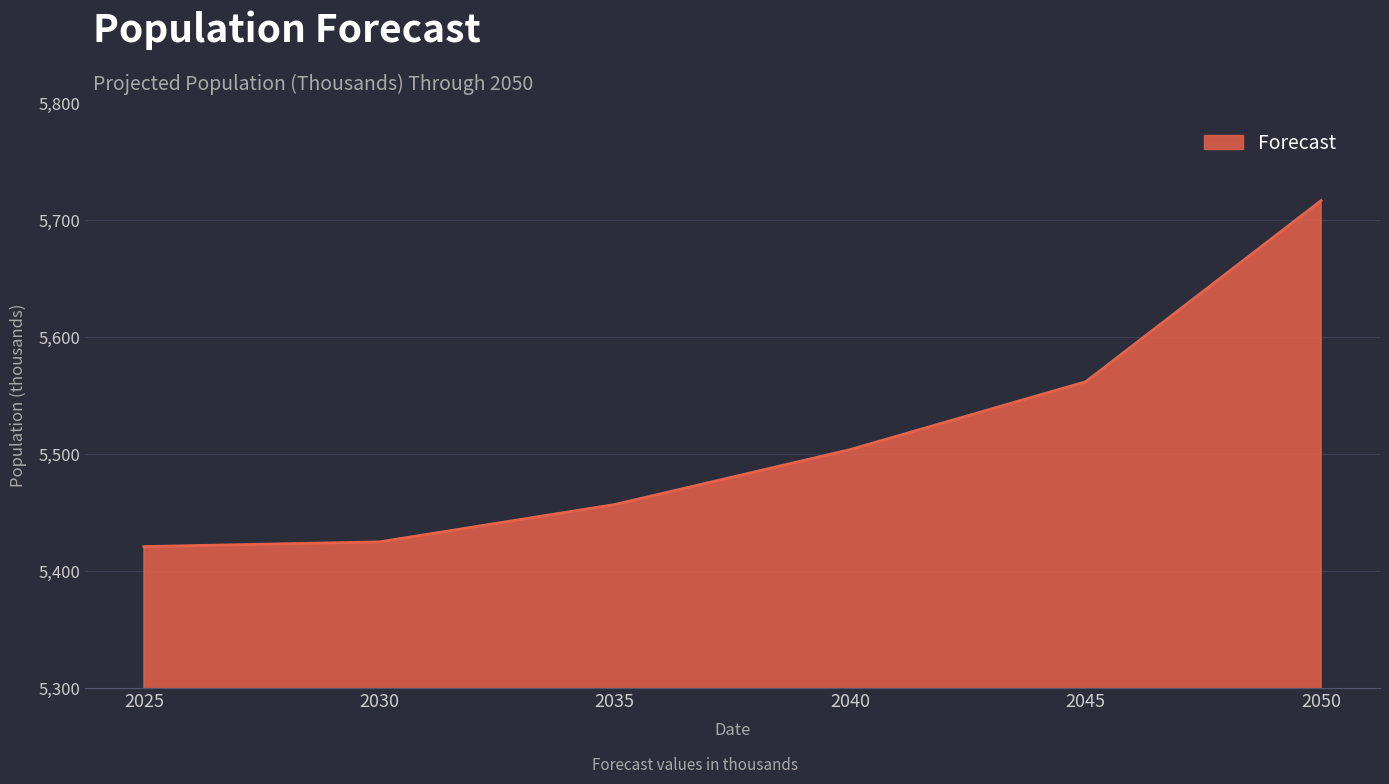

Count the number of data series in this chart.

1